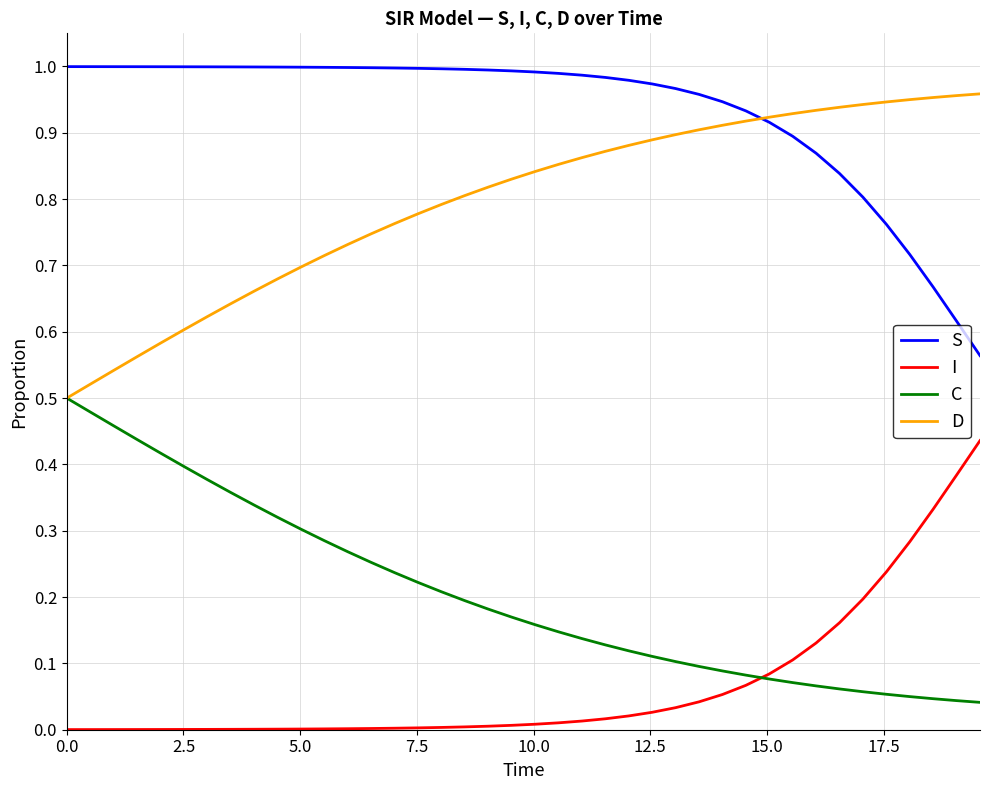

Rank the series by their average value, from highest to lowest.

S, D, C, I